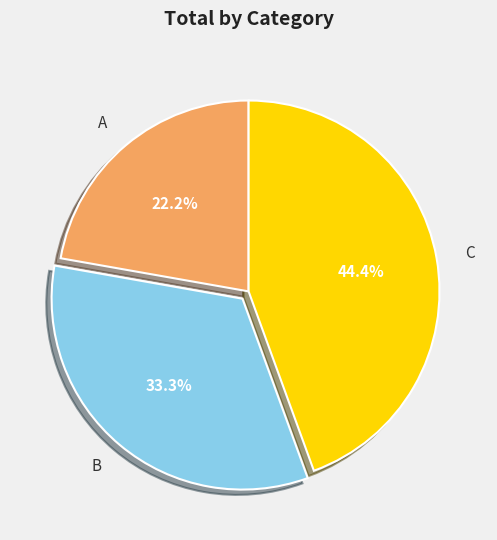

What percentage is the A slice, to the nearest percent?

22%